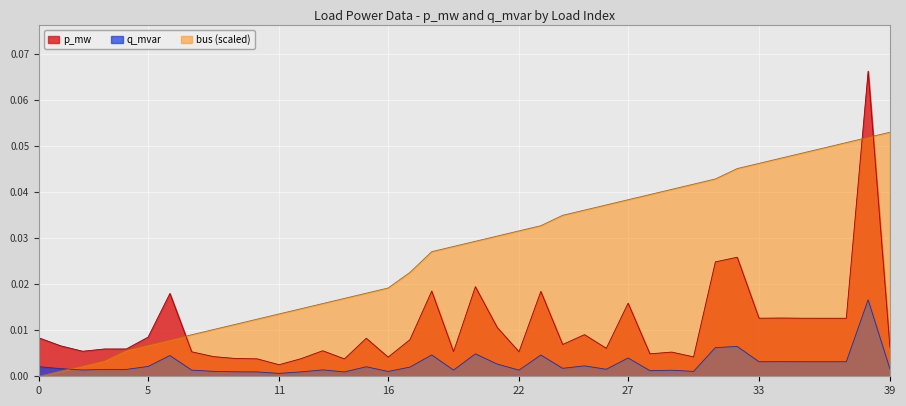

True or false: bus has more than 2 points higher than both neighbors.

False